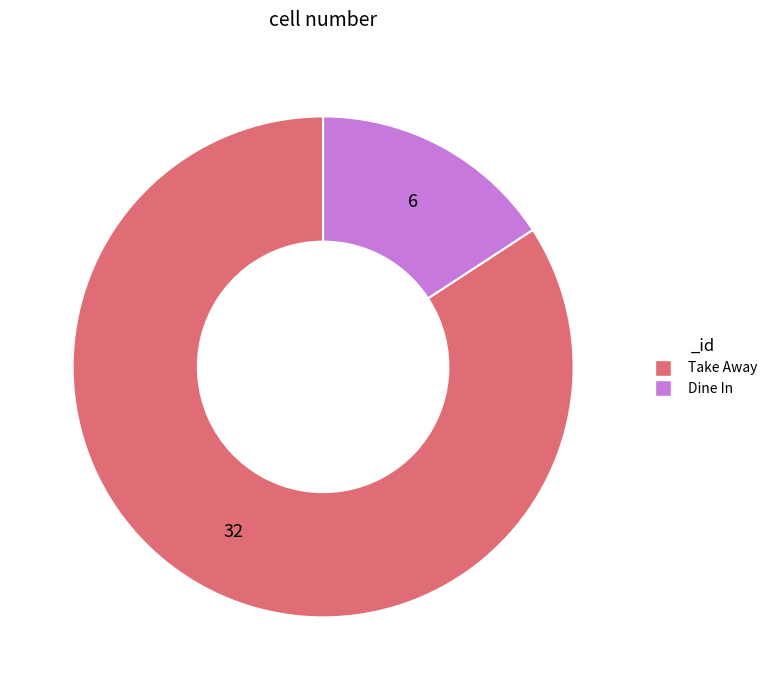

Is it true that Take Away is 84% of the pie?

True